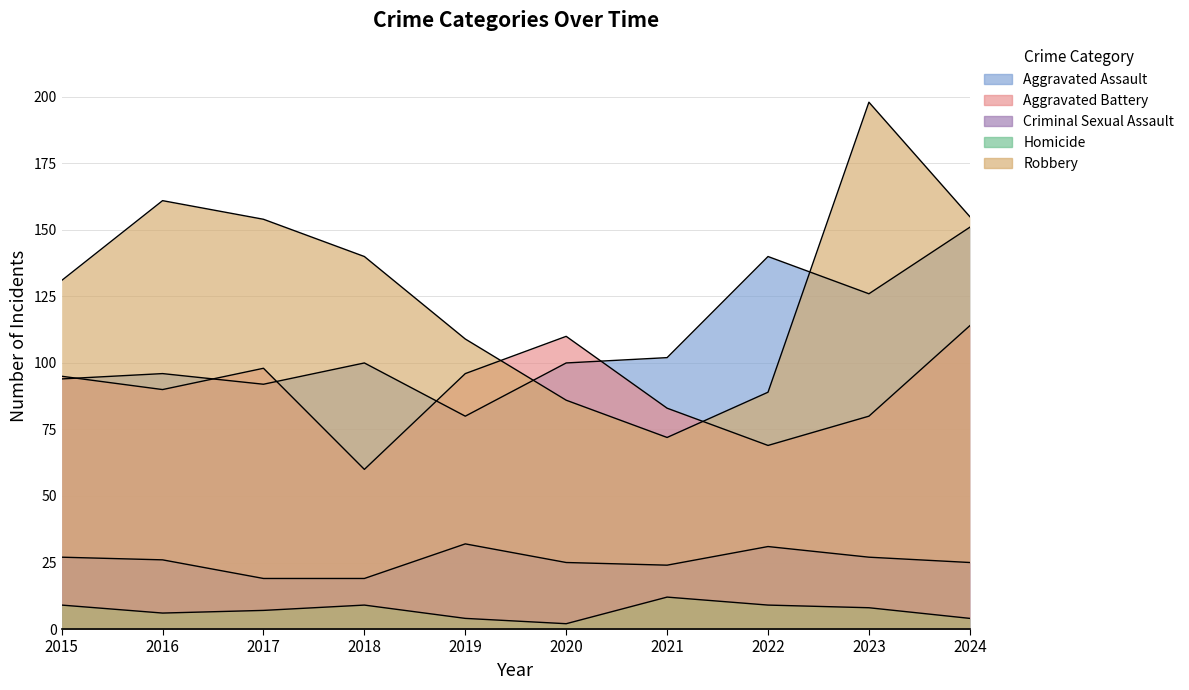

Is it true that Homicide equals 12 at 2015?

False